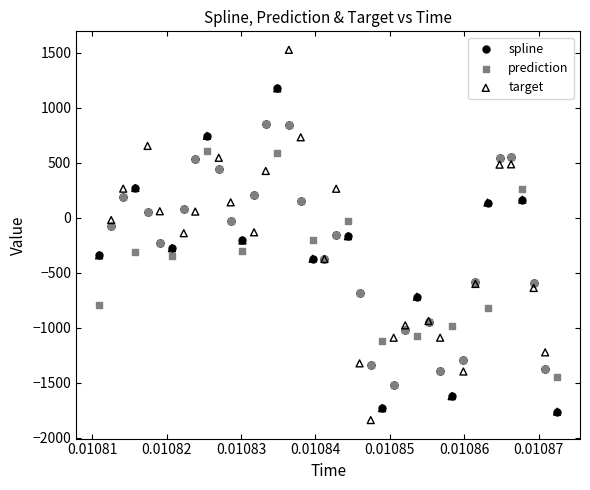

Which series reaches the minimum Y coordinate?

target